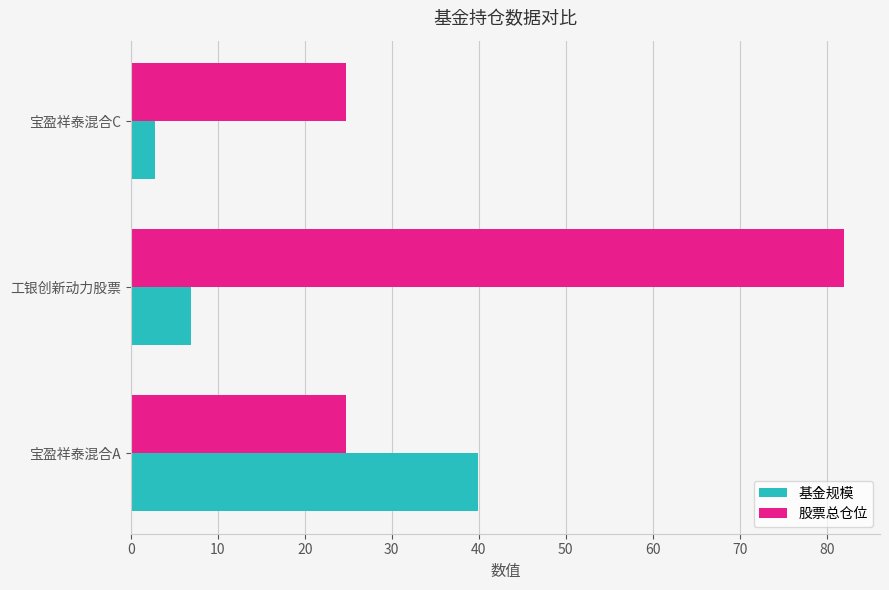

What is the maximum value shown in the chart?

82.0